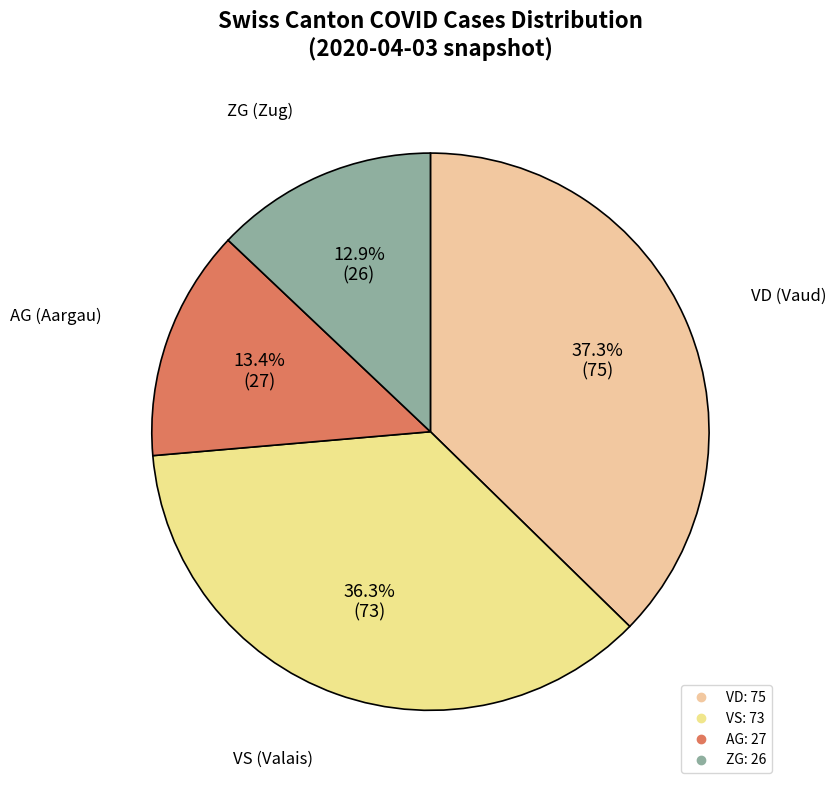

Which category has the biggest portion of the pie?

VD